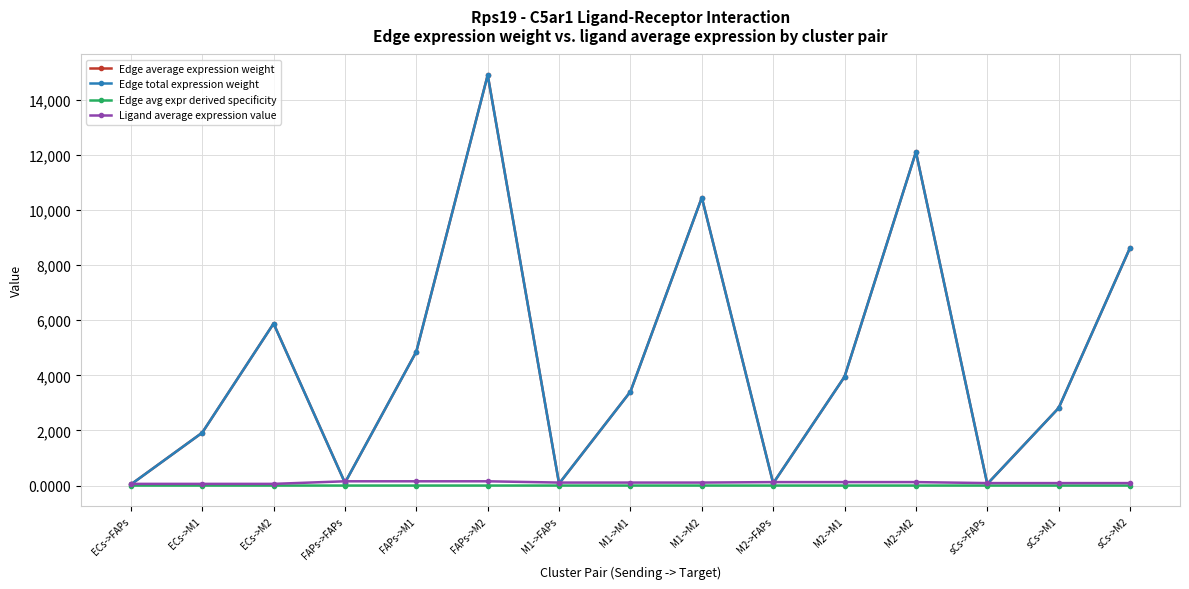

What is the lowest value of the Edge total expression weight series?

39.6